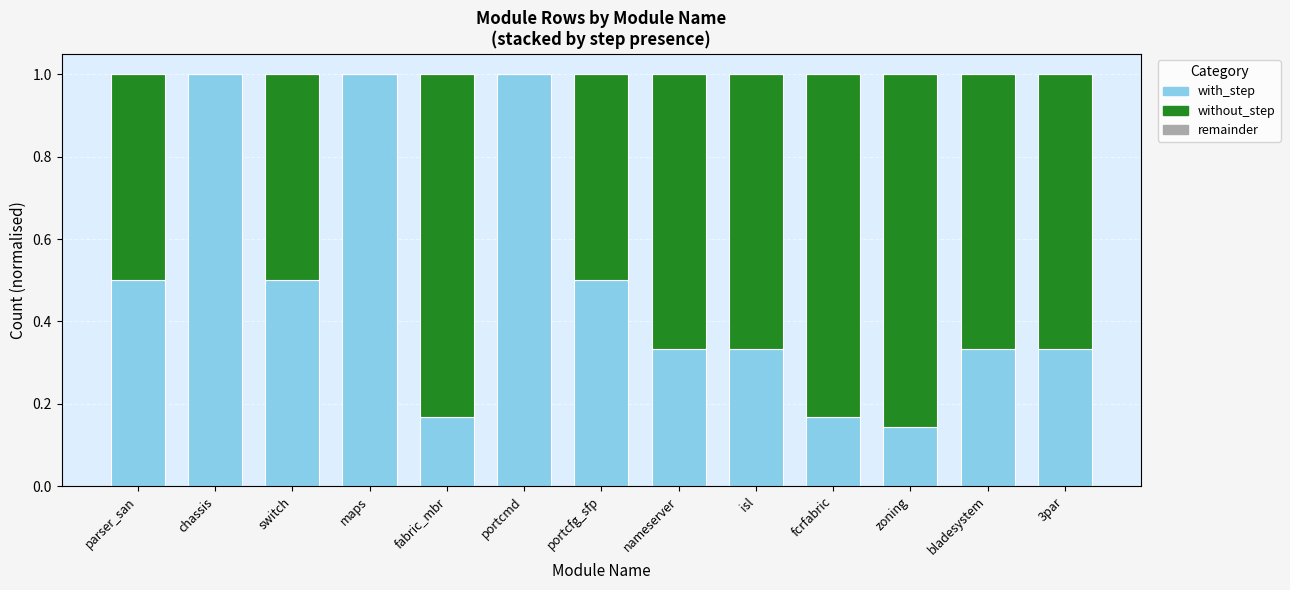

The value of with_step at switch is 0.5. True or false?

True